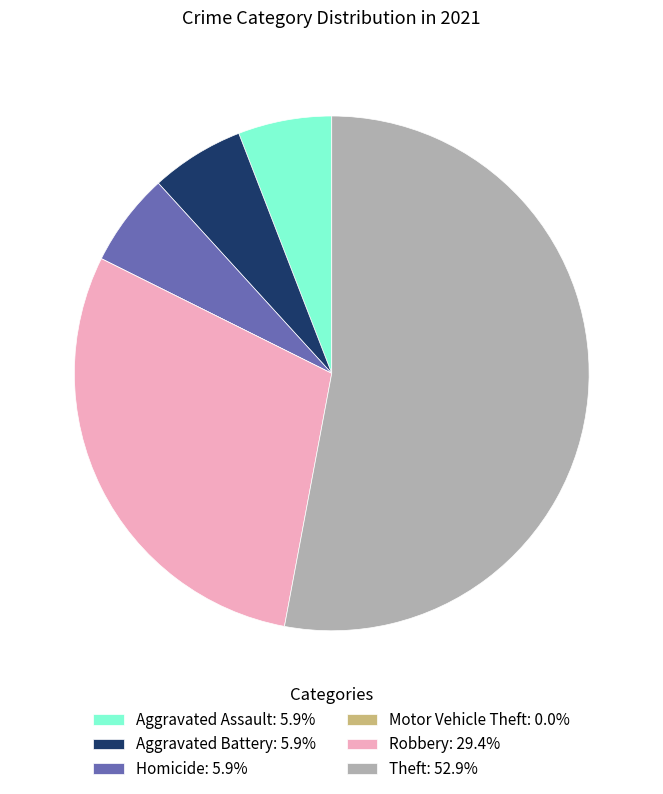

True or false: Theft accounts for 53% of the total.

True